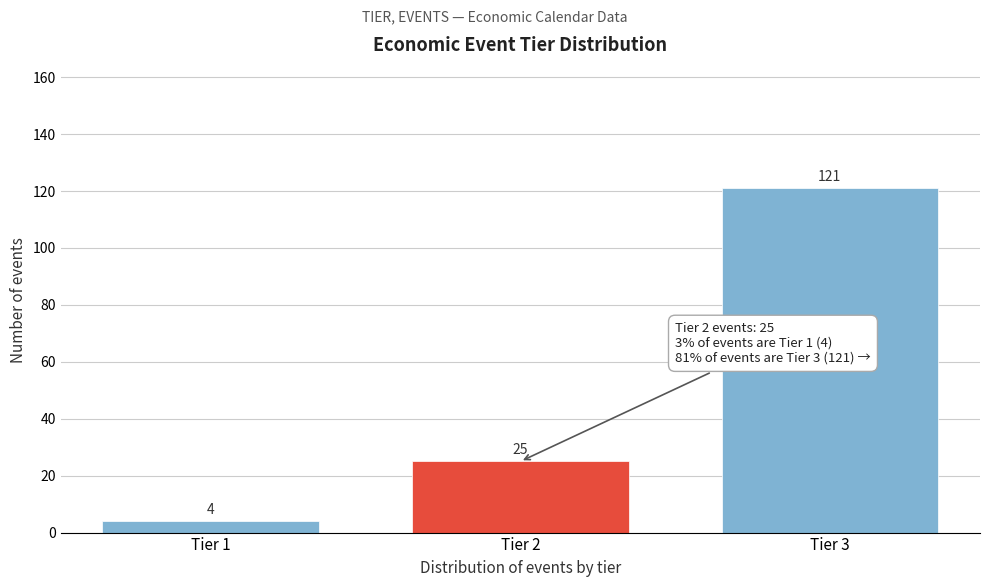

Reading left to right, extract all data points from this chart.

4	25	121